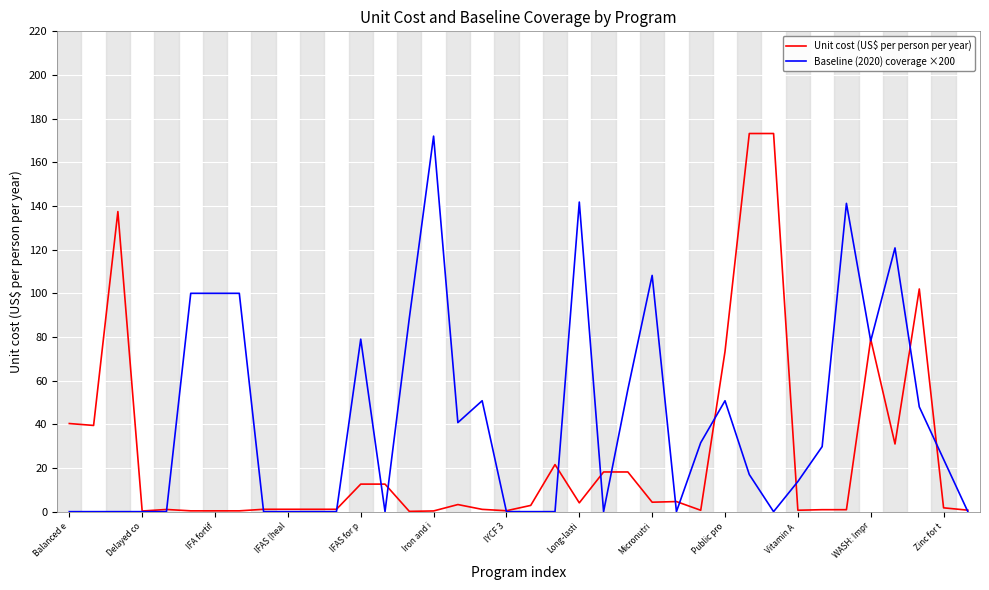

What is the highest value of the Baseline (2020) coverage ×200 series?

172.0